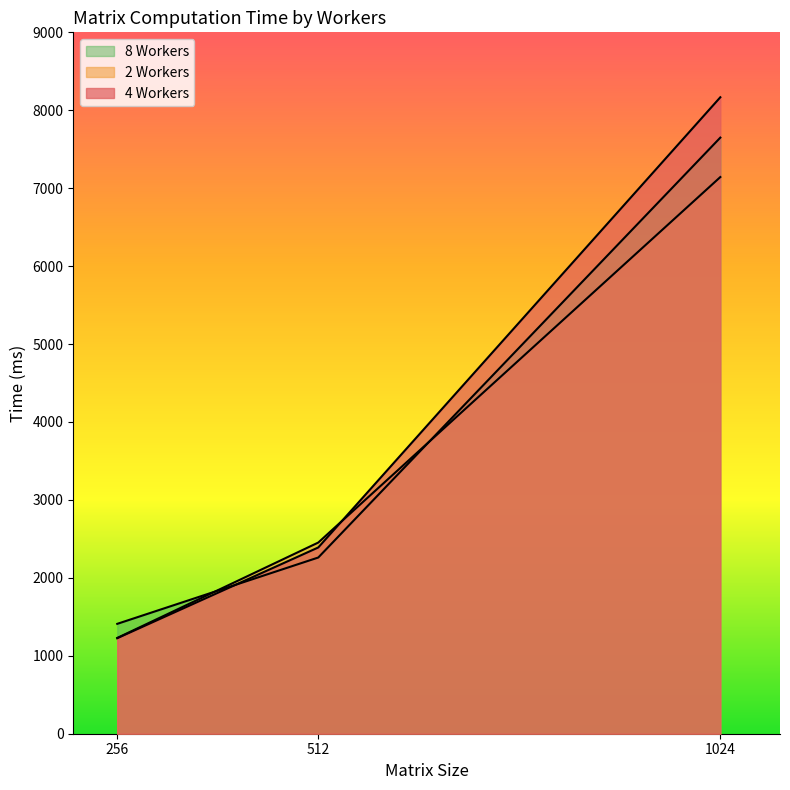

What is the approximate value of 4 Workers at 512, to the nearest 100?

2400